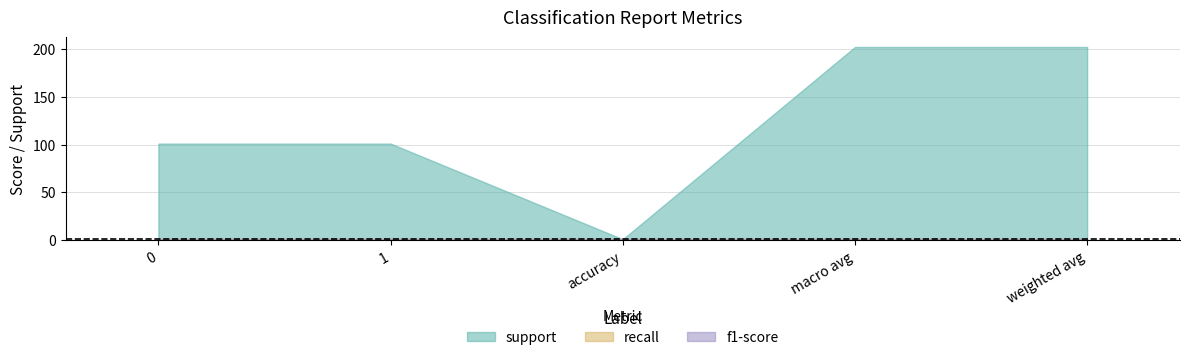

True or false: f1-score and recall intersect in this chart.

False